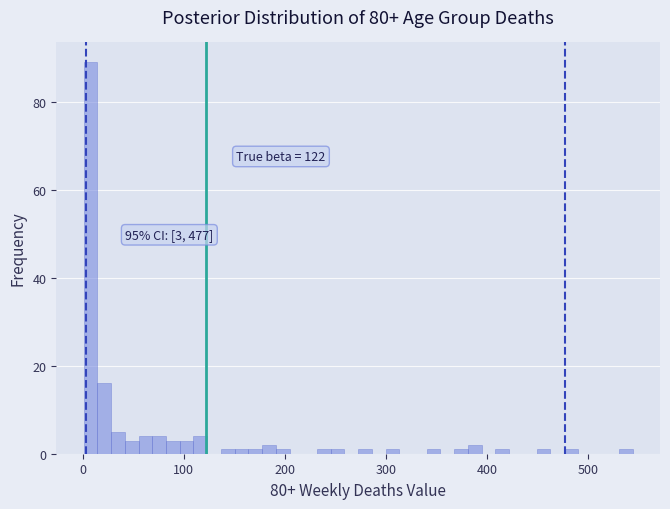

Around what value on the x-axis is the tallest bar? Give the approximate position of its centre, as read against the axis.

10